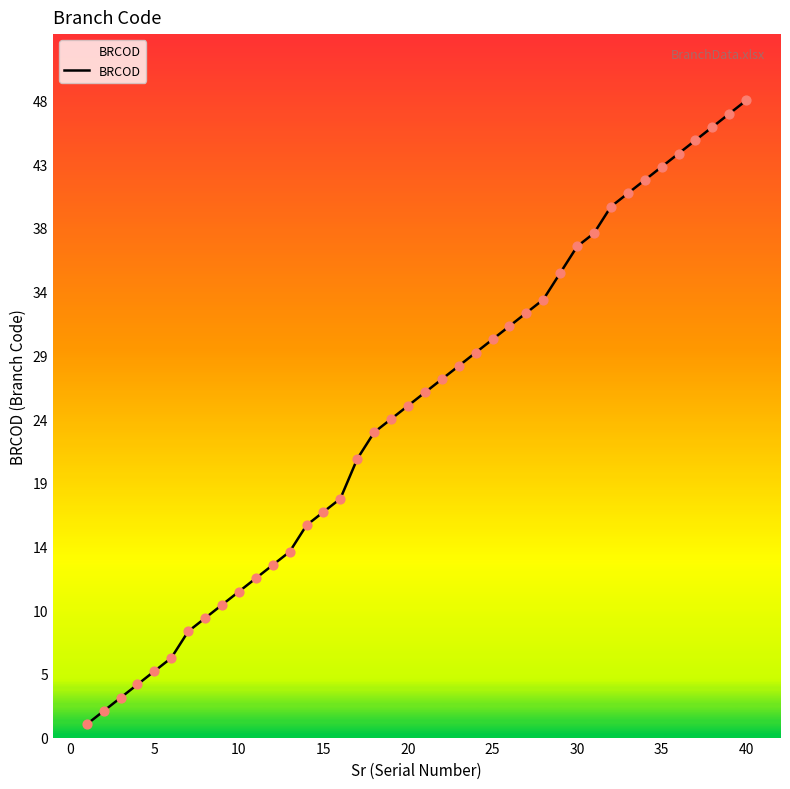

What is the difference between the maximum and minimum values?

47